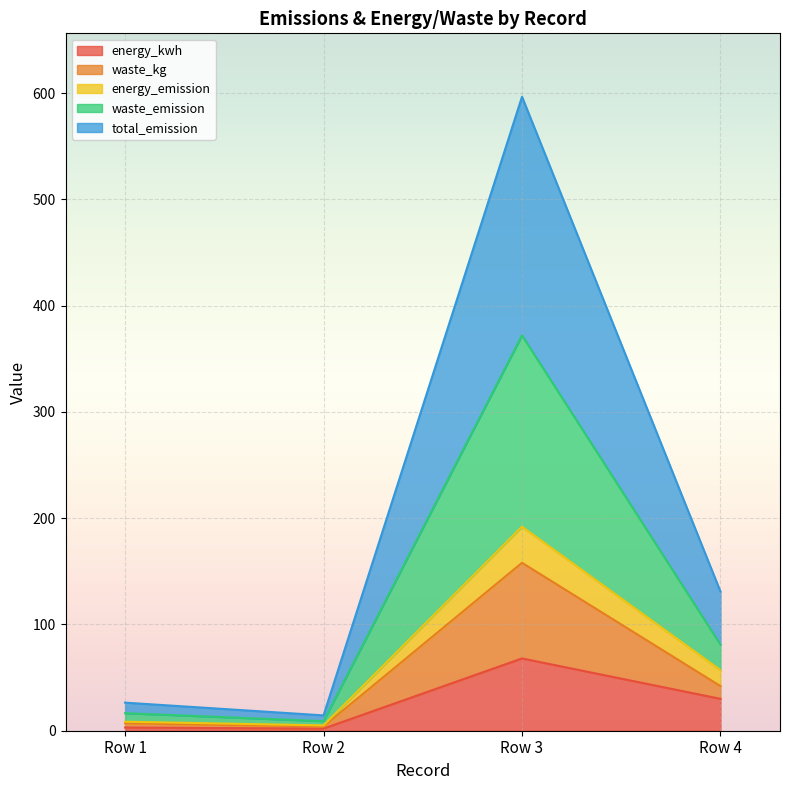

How many data points in energy_kwh are above 30?

1